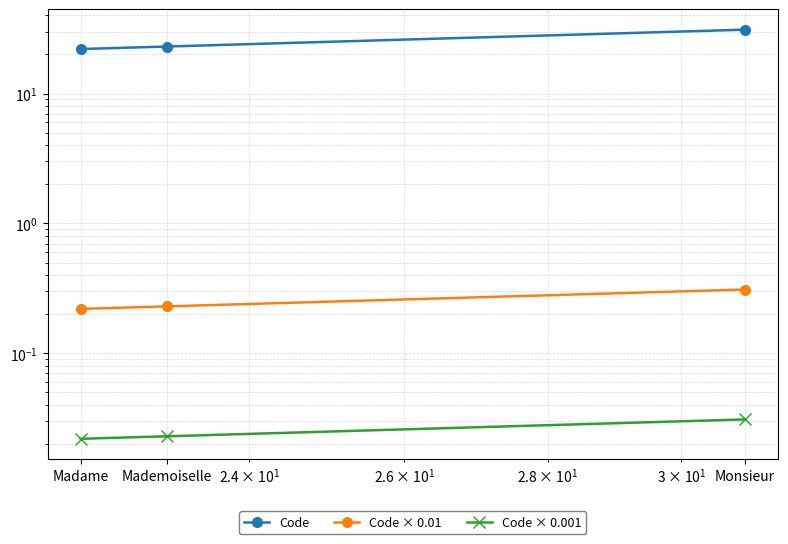

Reading right to left, transcribe all the data shown in this chart.

Code: 31.0	23.0	22.0
Code × 0.01: 0.3	0.2	0.2
Code × 0.001: 0.0	0.0	0.0